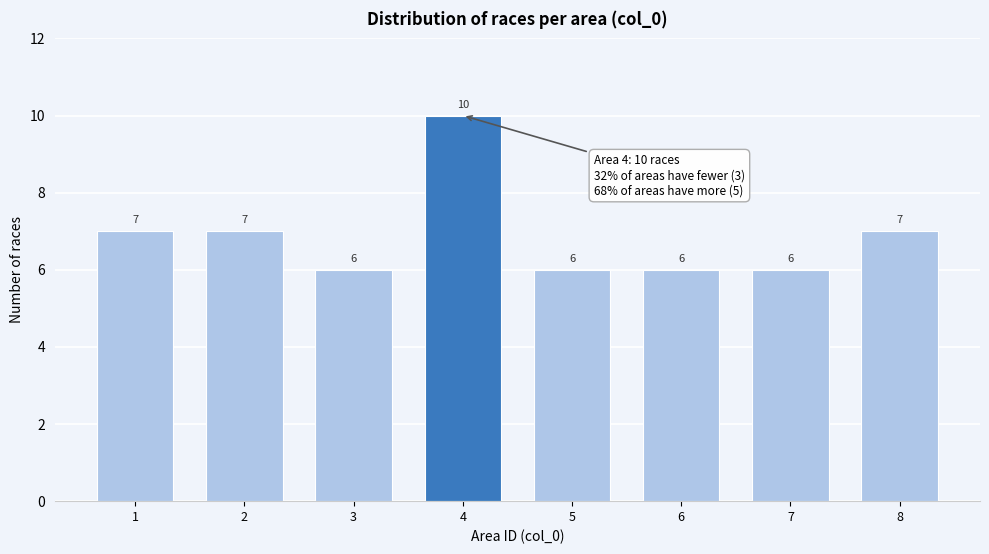

Reading right to left, extract all data points from this chart.

7	6	6	6	10	6	7	7